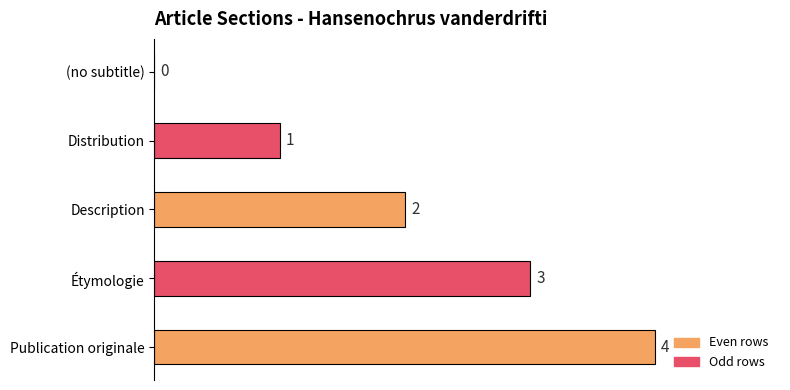

How many categories are shown in the chart?

5